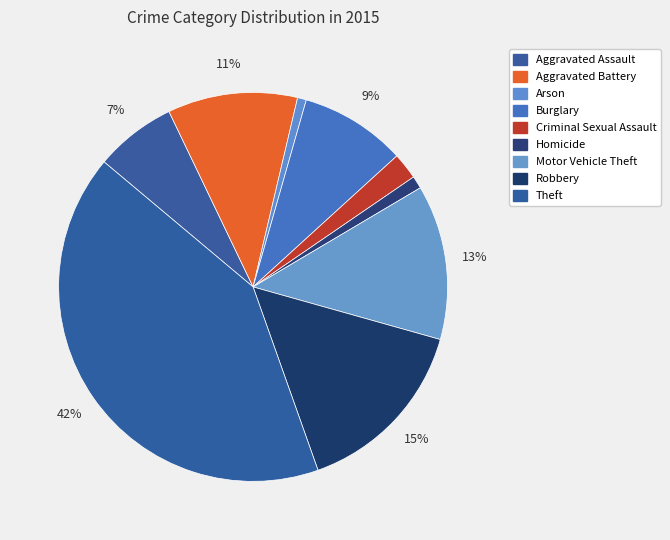

Between Arson and Motor Vehicle Theft, which is larger?

Motor Vehicle Theft